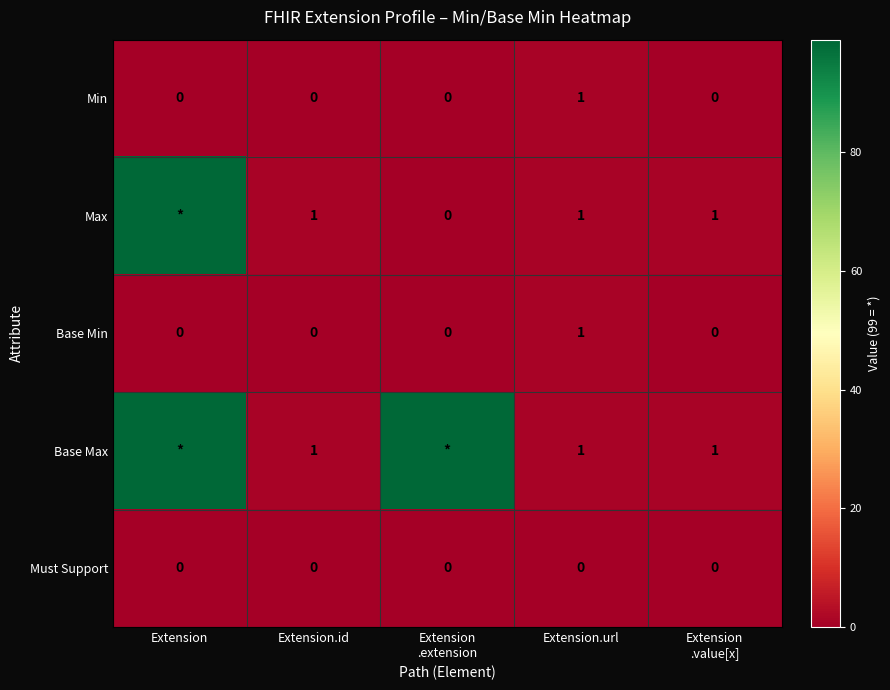

At which label does Base Min reach its peak?

Extension.url